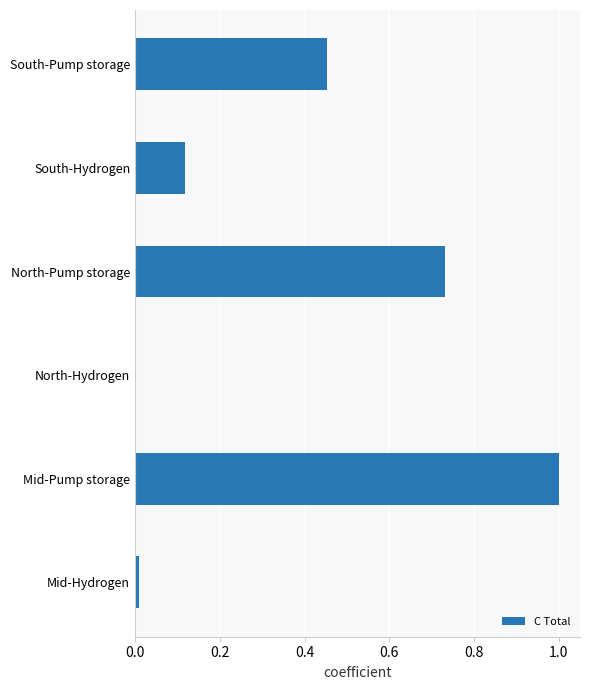

What is the sum of all values?

2.3